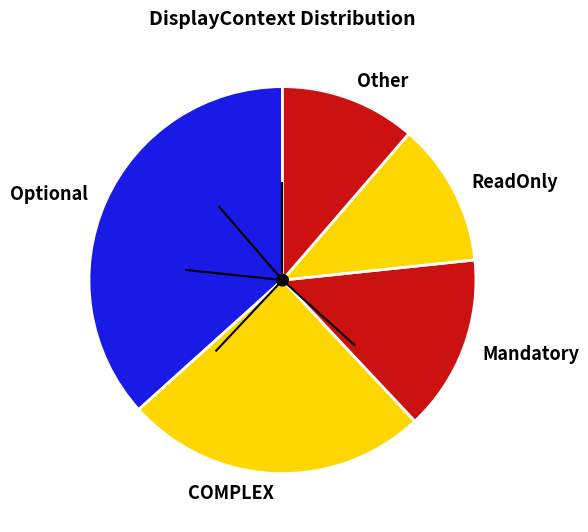

Between Optional and ReadOnly, which is larger?

Optional